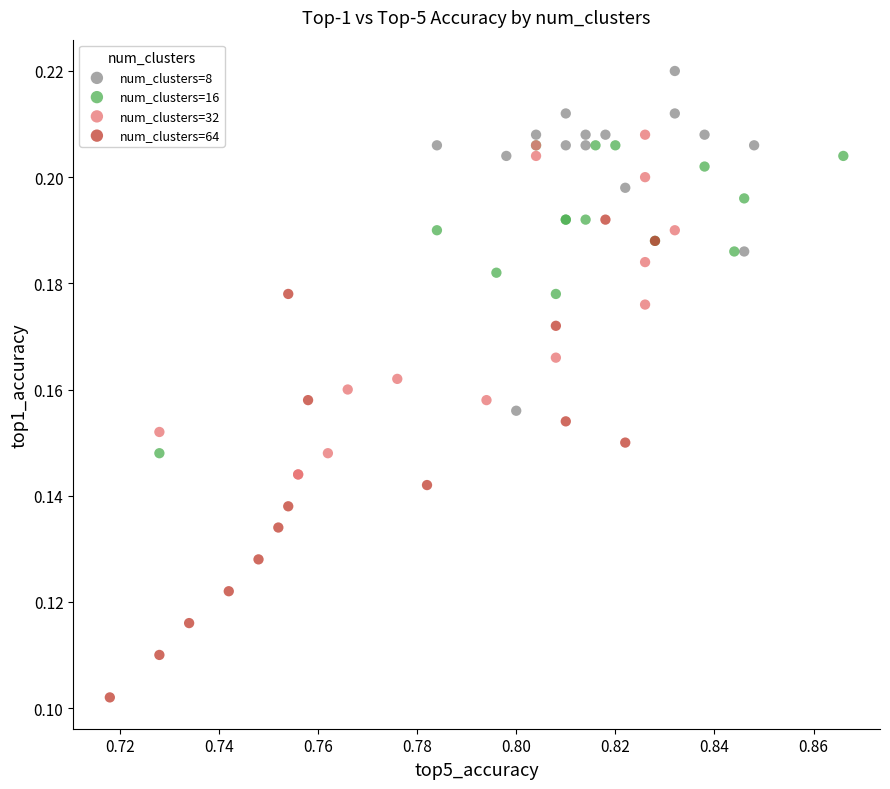

Which series reaches the minimum Y coordinate?

num_clusters=64